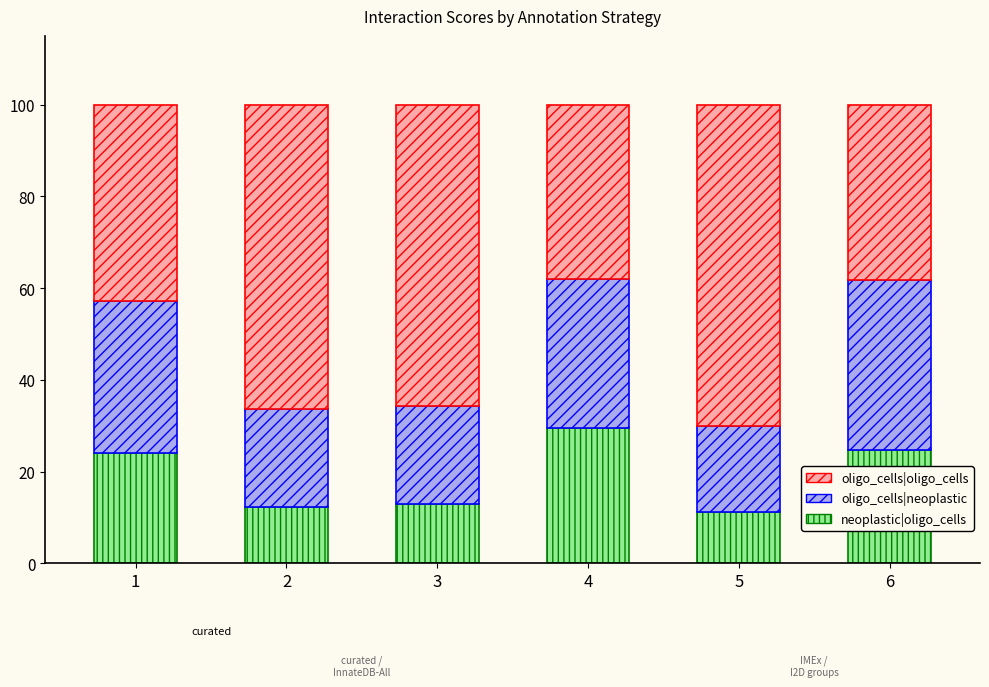

What is the total value across all series at 4?

100.0